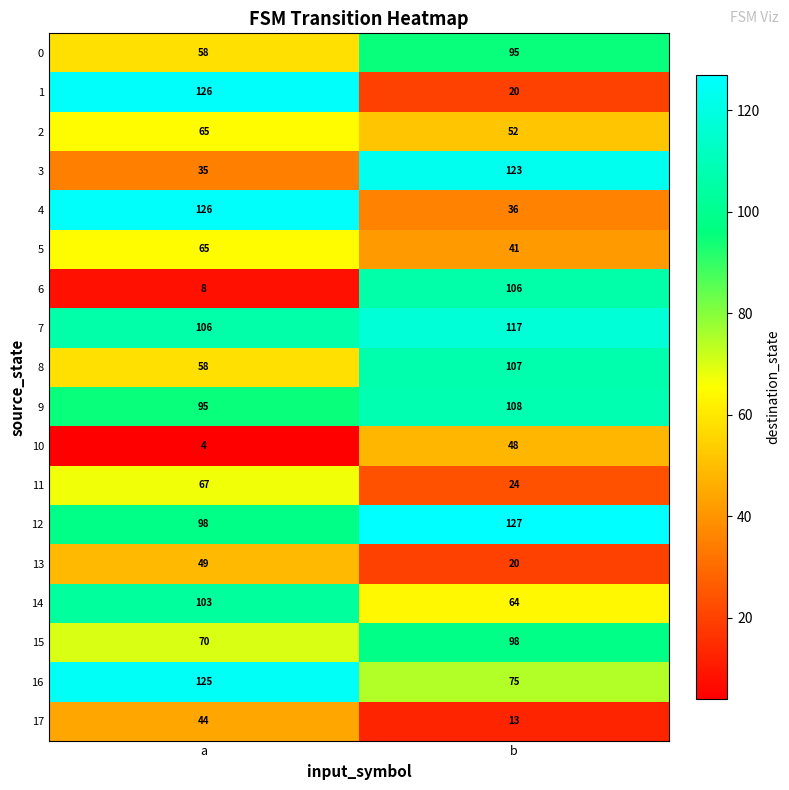

What is the total value across all series at b?

1274